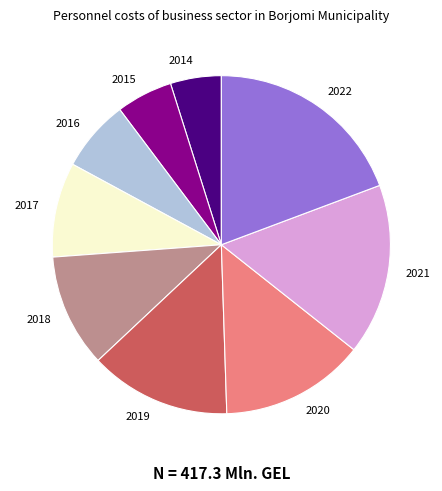

Does 2022 represent more than half of the total?

No